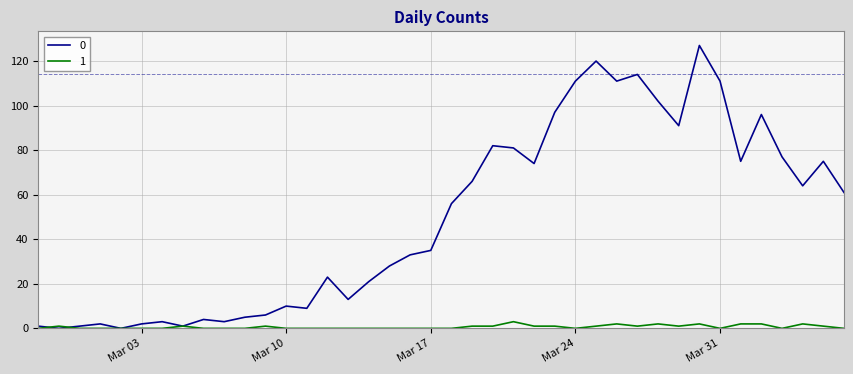

Rank the series by their average value, from lowest to highest.

1, 0